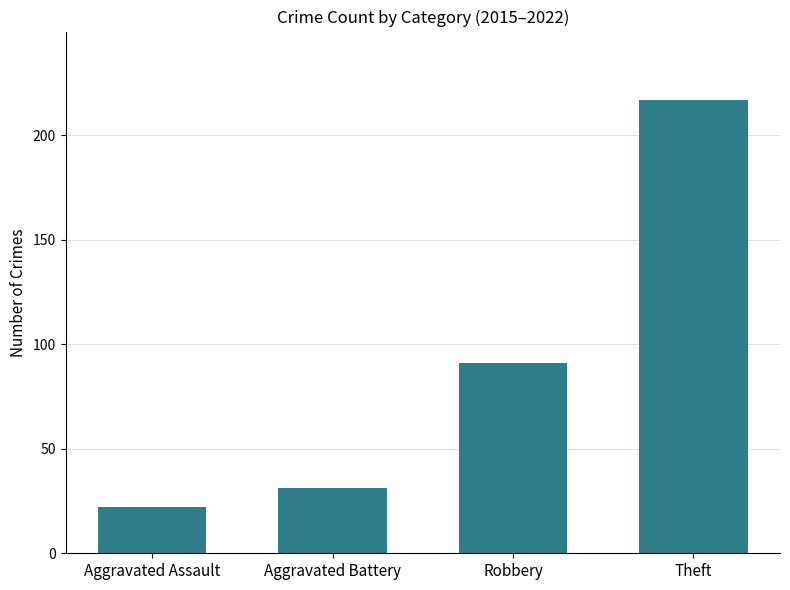

What is the minimum value shown in the chart?

22